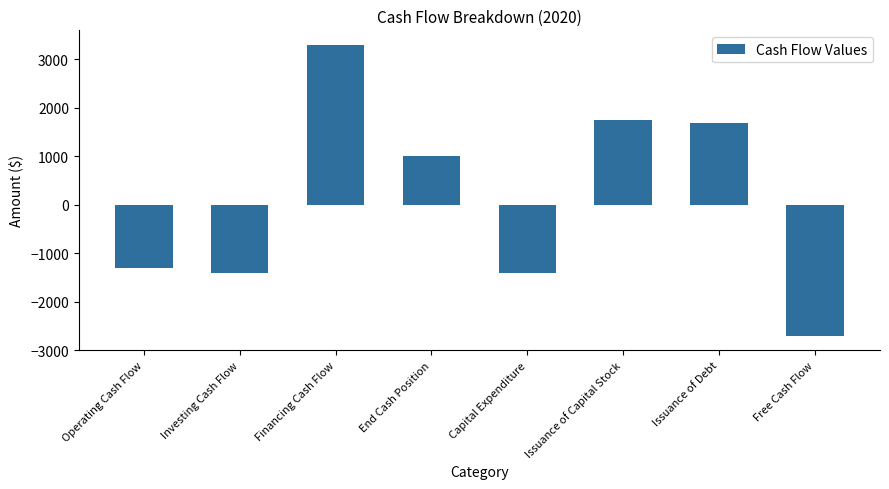

What is the value of the 7th bar from the left?

1680.0